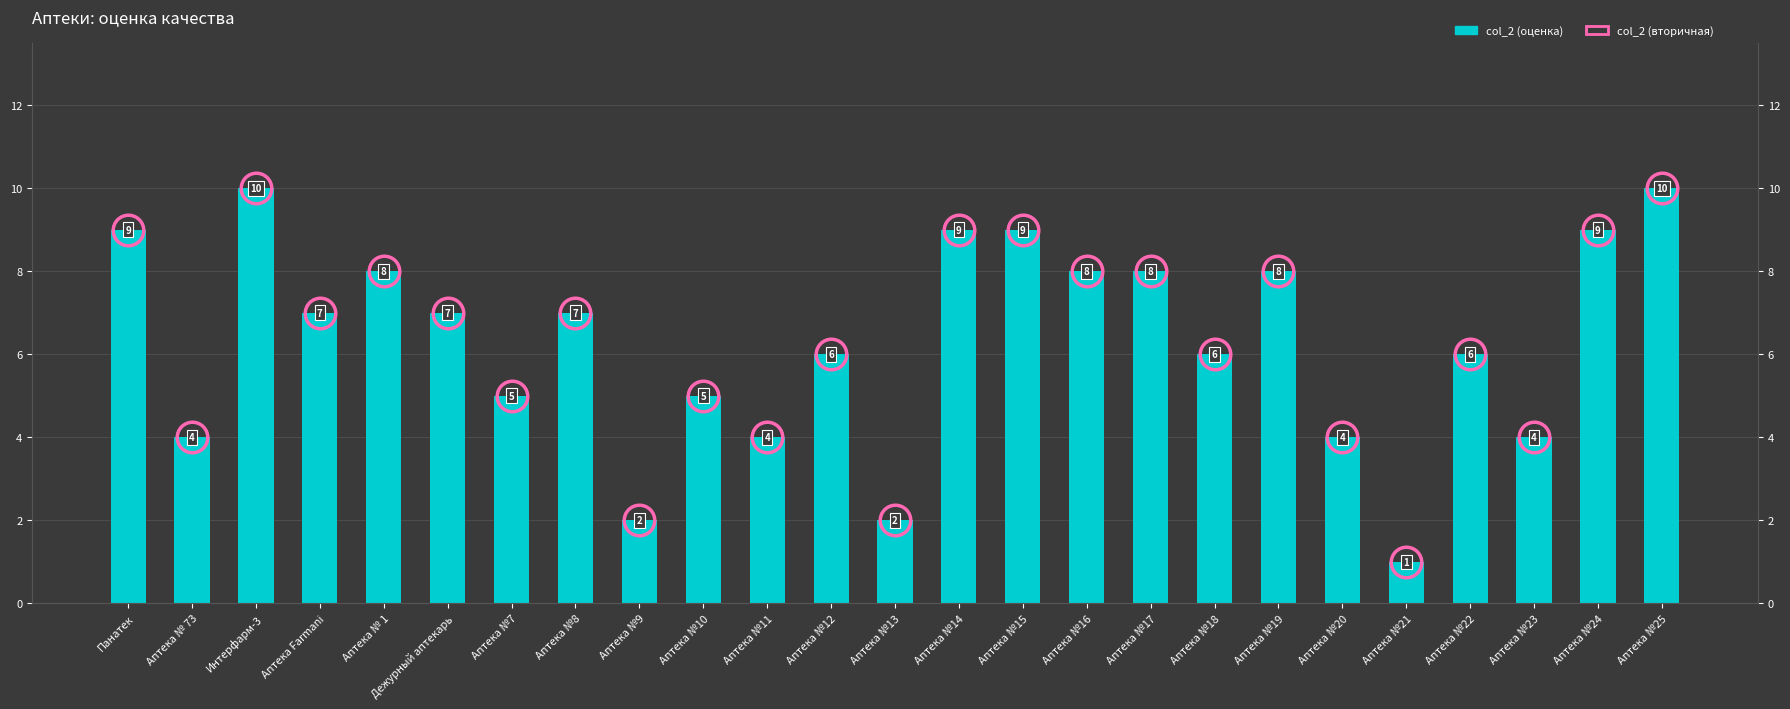

Is the value of col_2 (вторичная) at Аптека №9 greater than the value of col_2 (оценка) at Панатек?

No